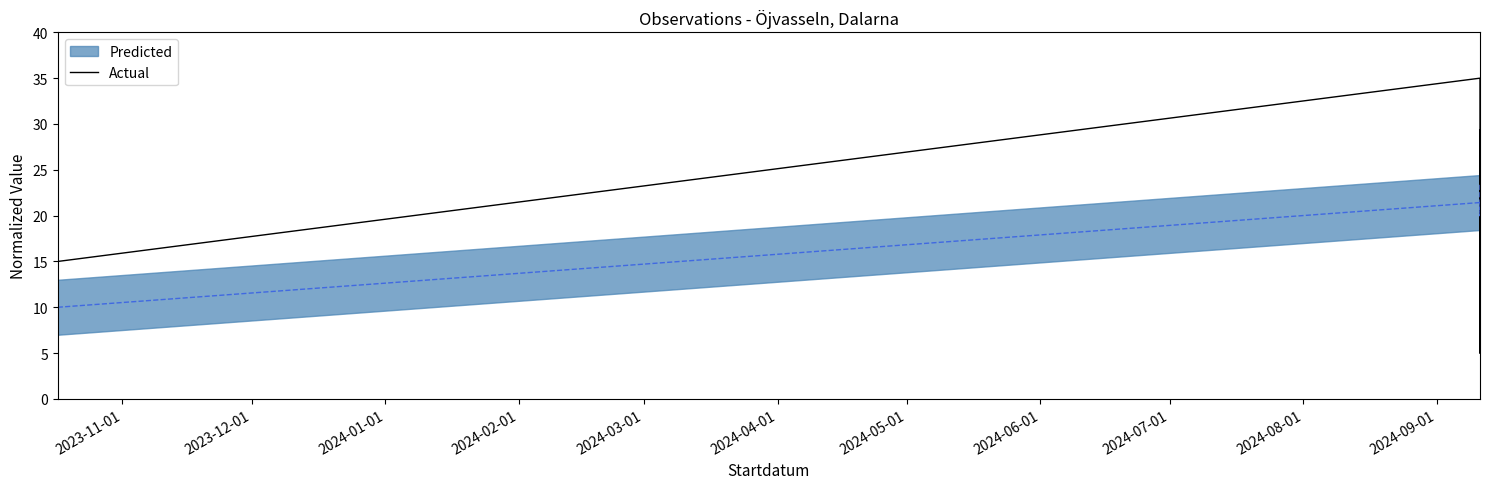

How many lines are shown in the chart?

1